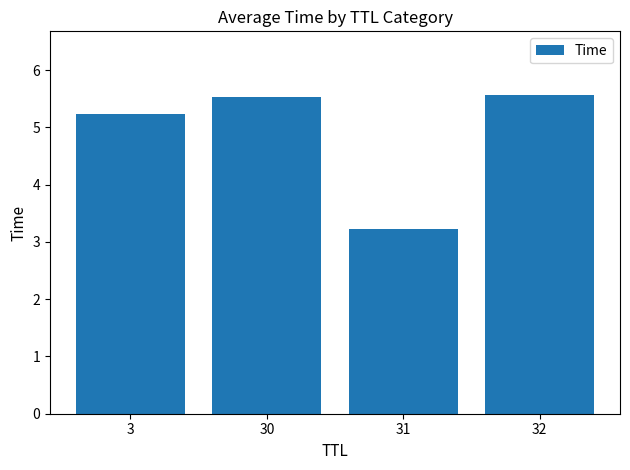

Which category has the lowest value across all series?

31